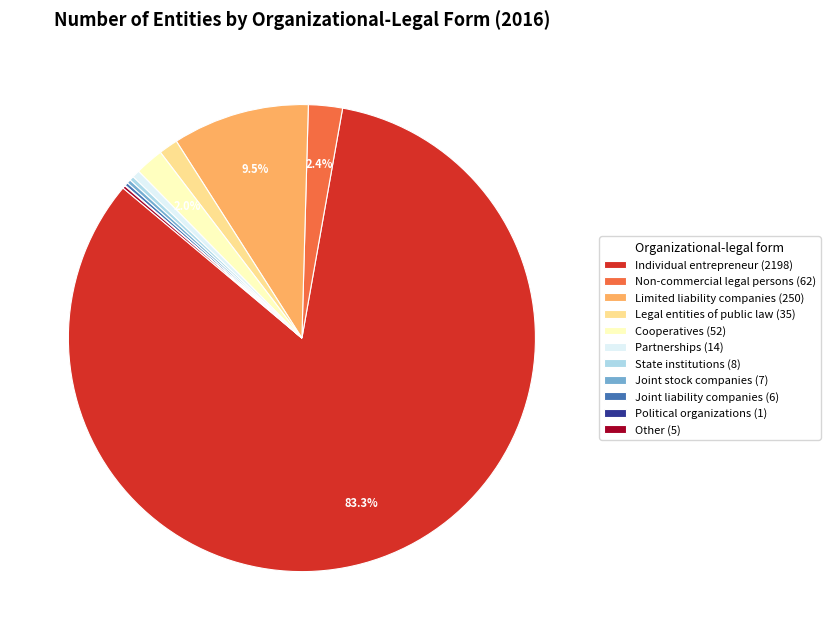

Between Individual entrepreneur (2198) and Legal entities of public law (35), which is larger?

Individual entrepreneur (2198)